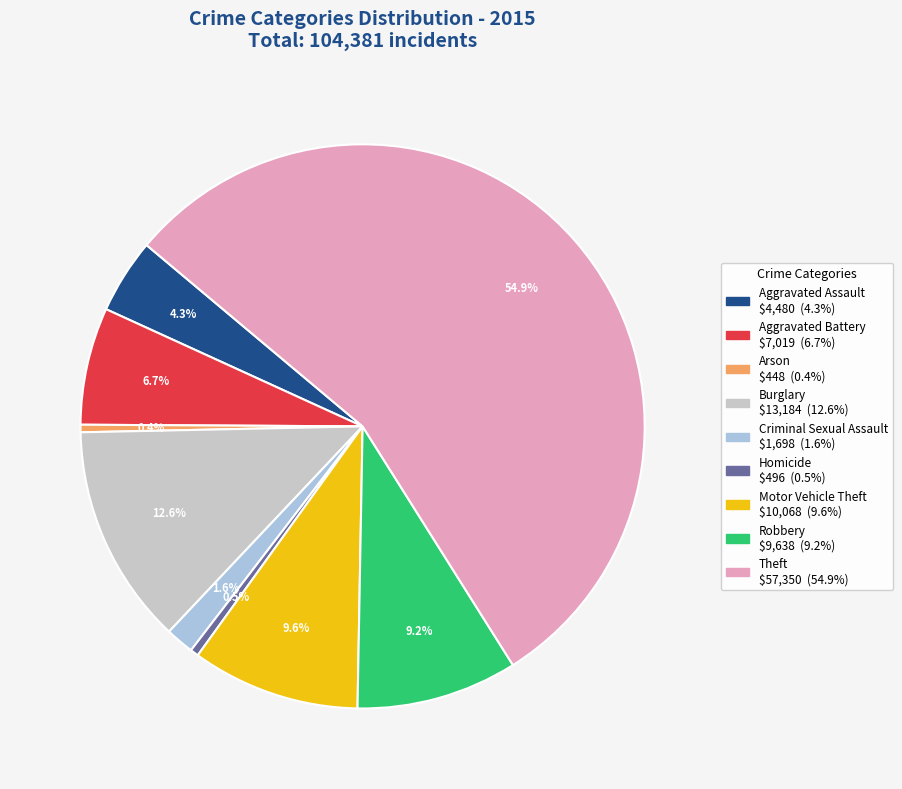

To the nearest percent, what is the average slice percentage?

11%